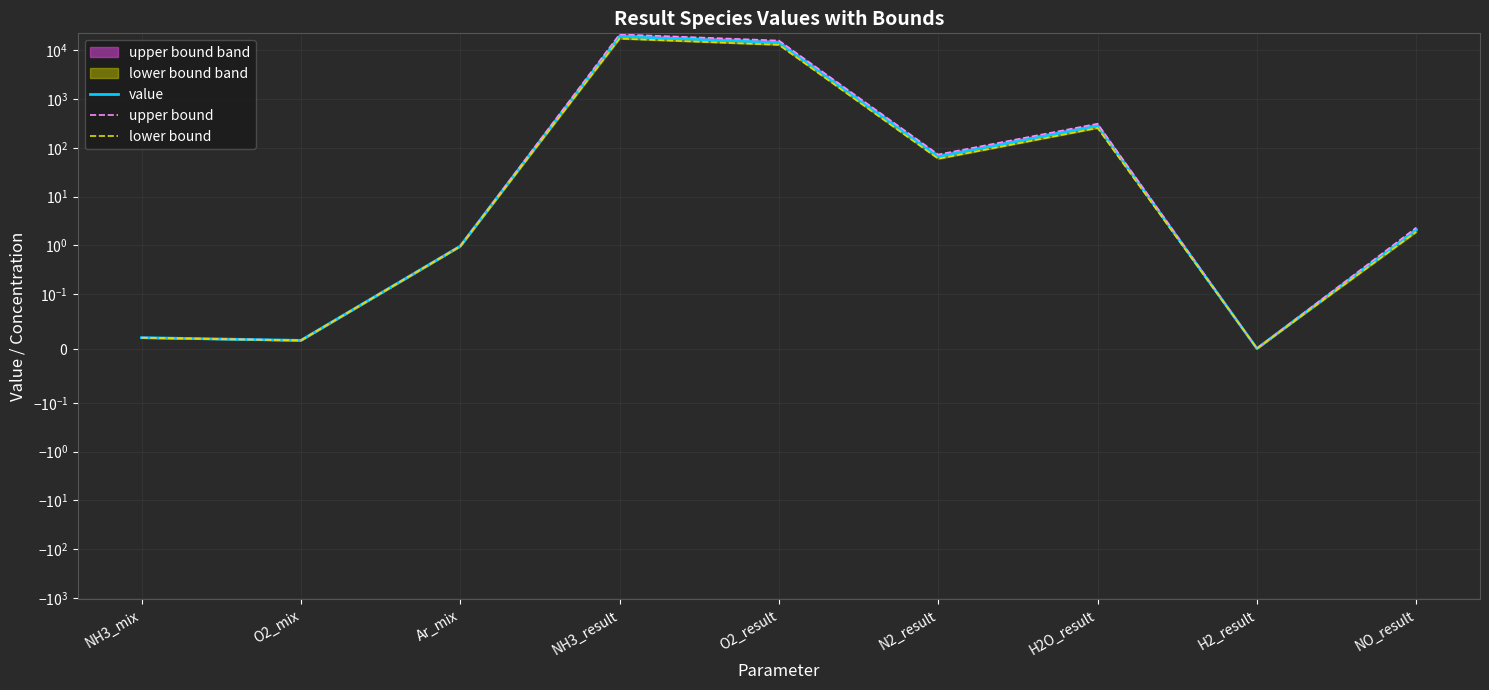

Does the chart have visible grid lines?

Yes